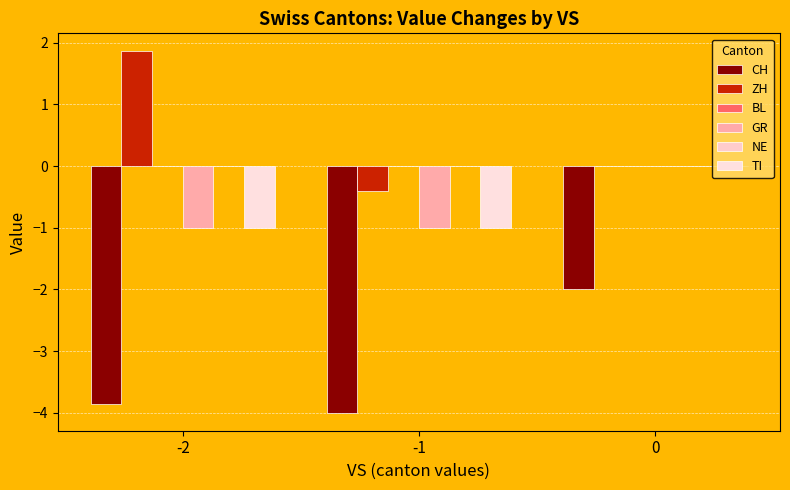

Count the number of categories in the chart.

3